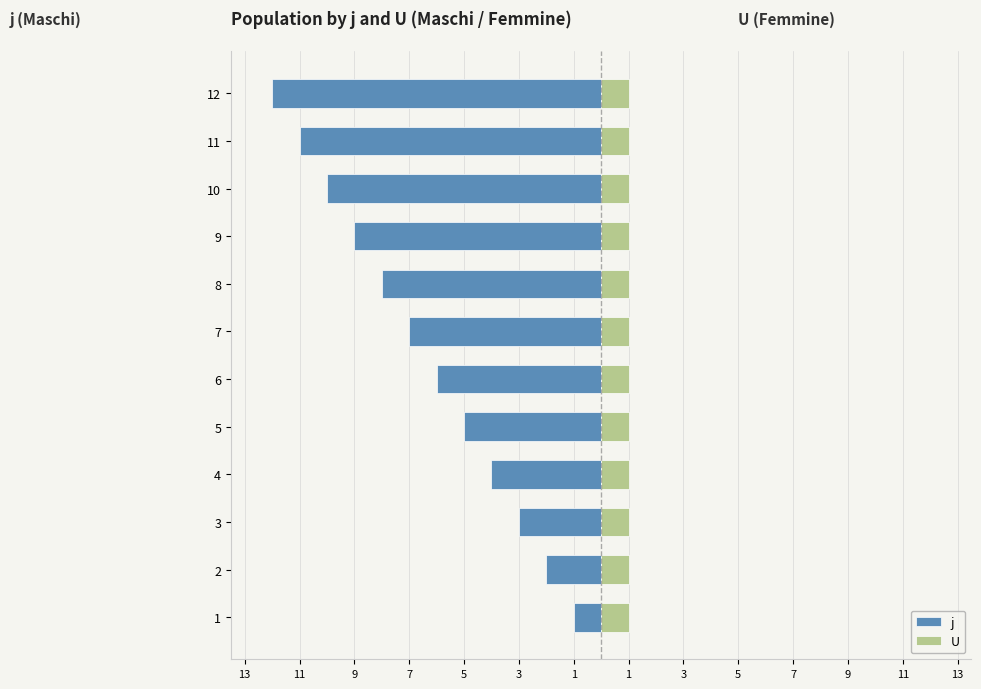

Reading right to left, what are all the values shown in this chart?

j: -12.0	-11.0	-10.0	-9.0	-8.0	-7.0	-6.0	-5.0	-4.0	-3.0	-2.0	-1.0
U: 0.6	0.6	0.6	0.6	0.6	0.6	0.6	0.6	0.6	0.6	0.6	0.6